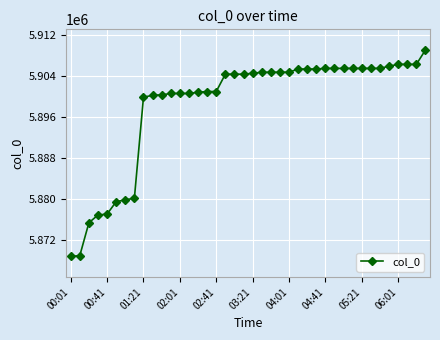

What is the difference between the second highest and second lowest values?

37285